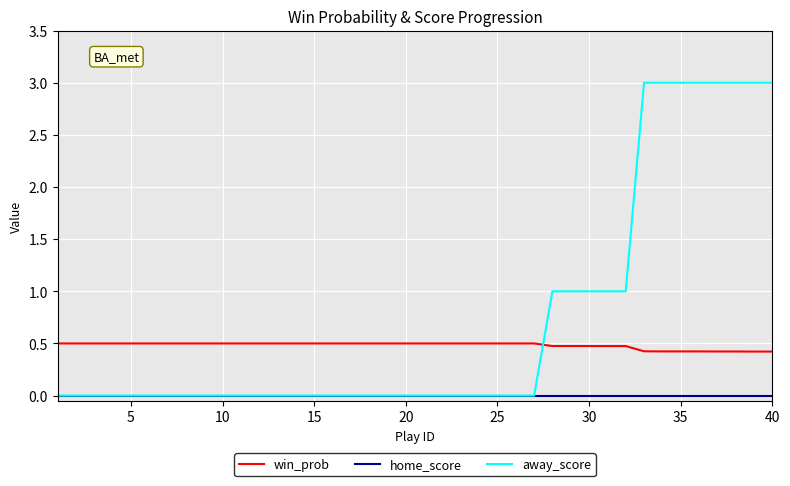

True or false: home_score and win_prob cross at least once.

False